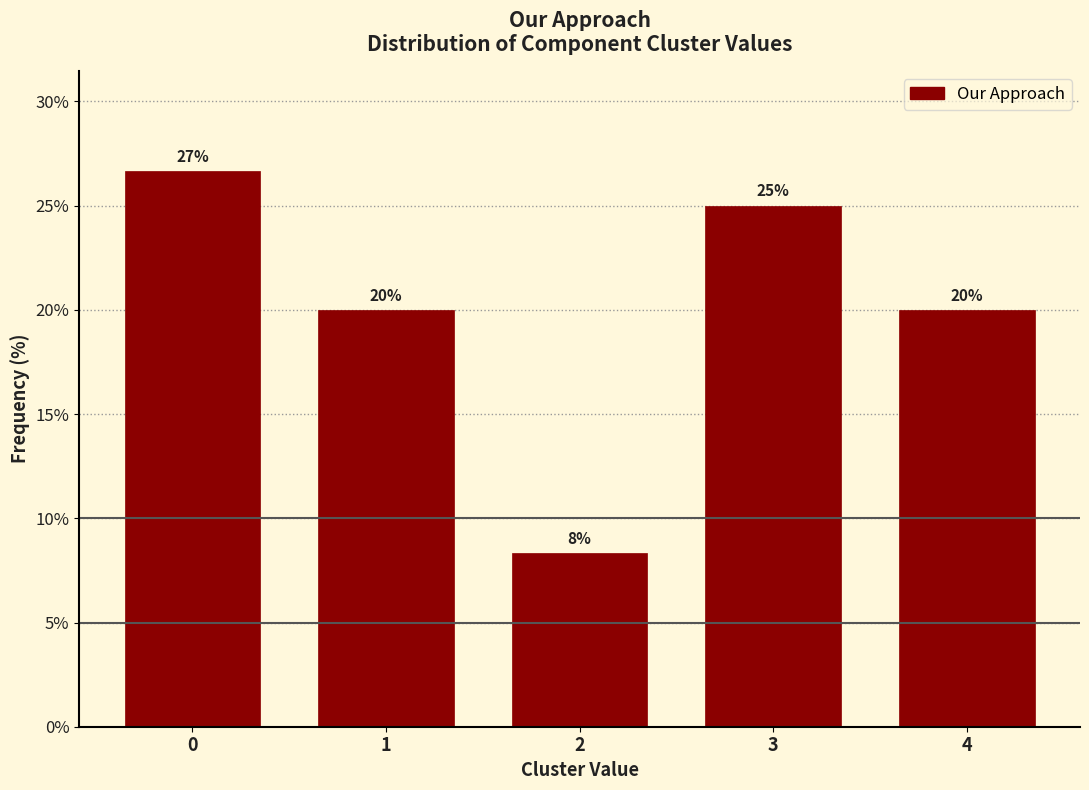

What is the value of the 2nd bar from the left?

20.0